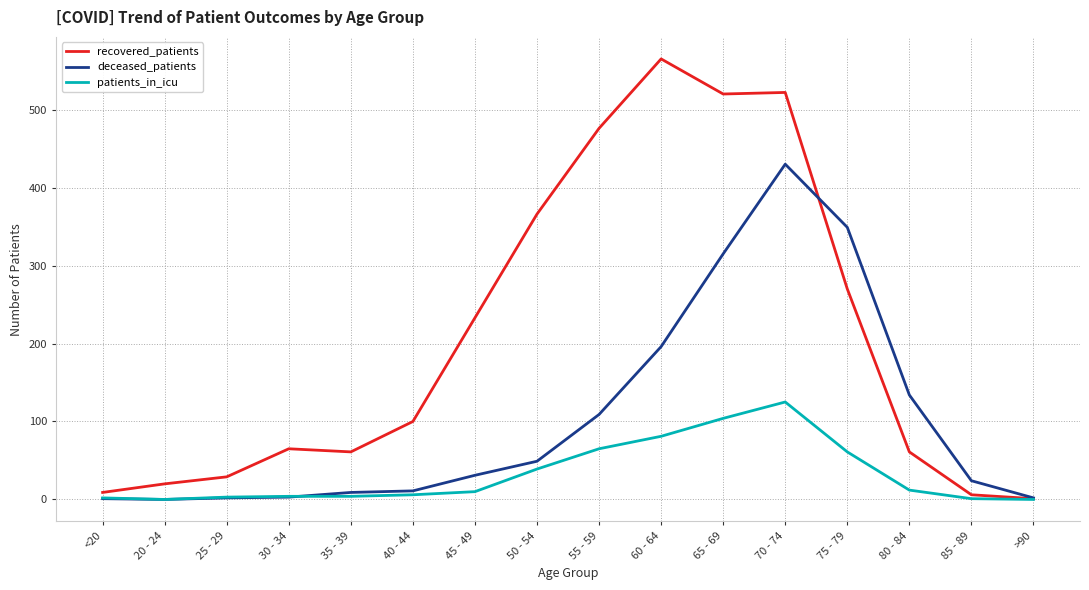

How many lines are shown in the chart?

3